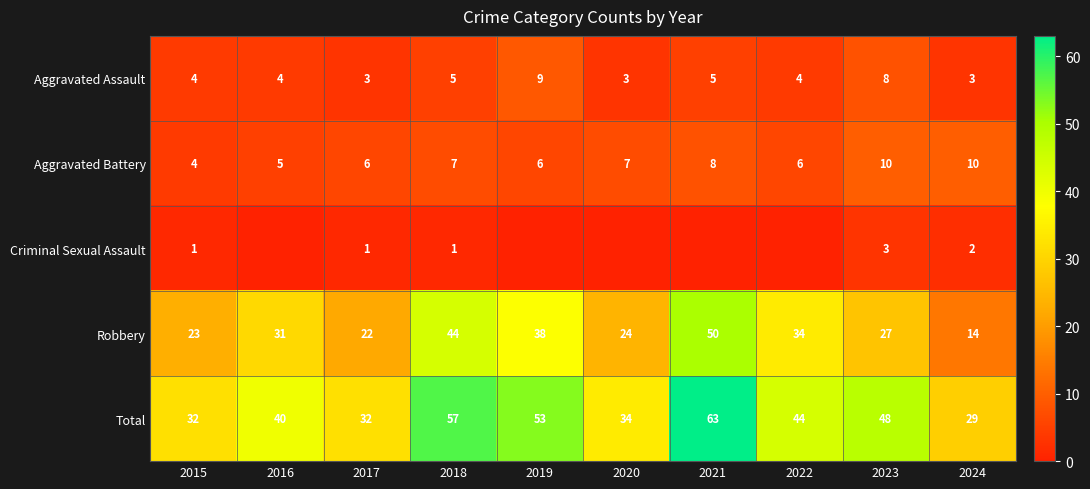

What is the difference between the highest and lowest values at 2018?

56